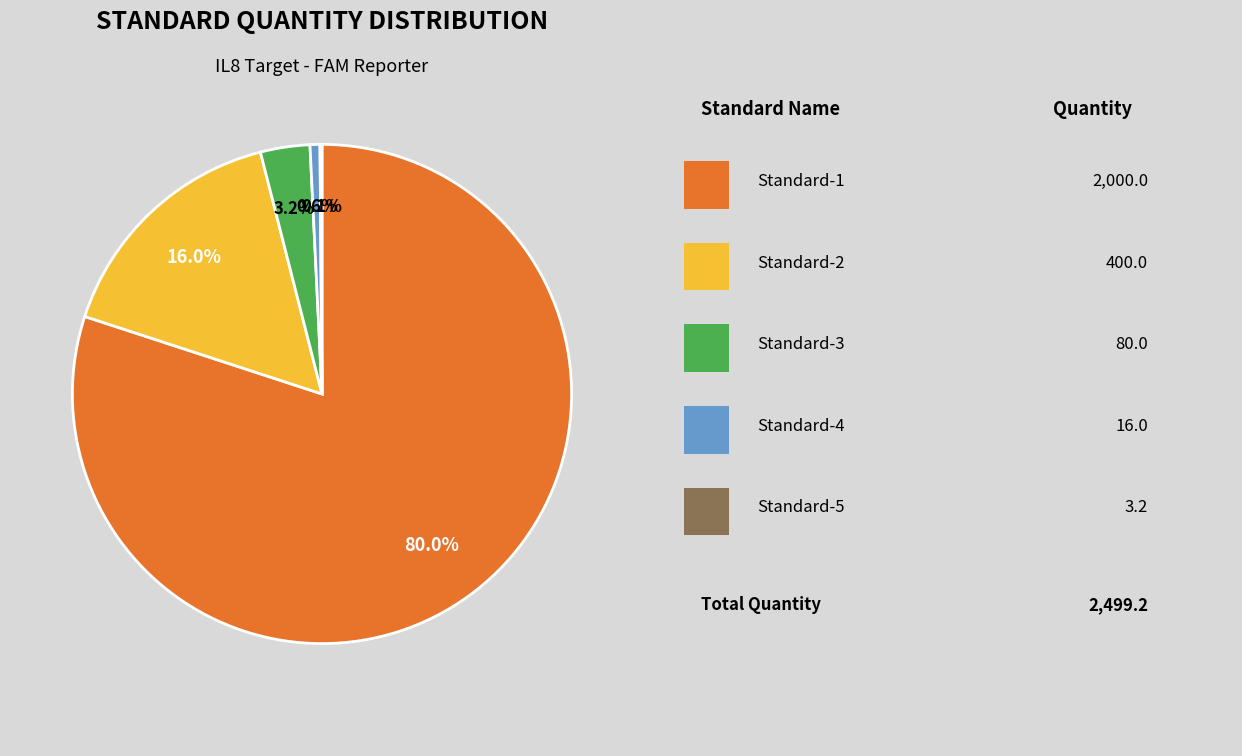

Does any single category account for the majority?

Yes